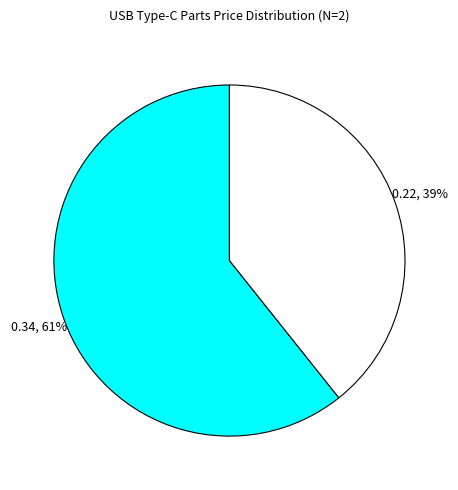

How many segments does this pie chart have?

2